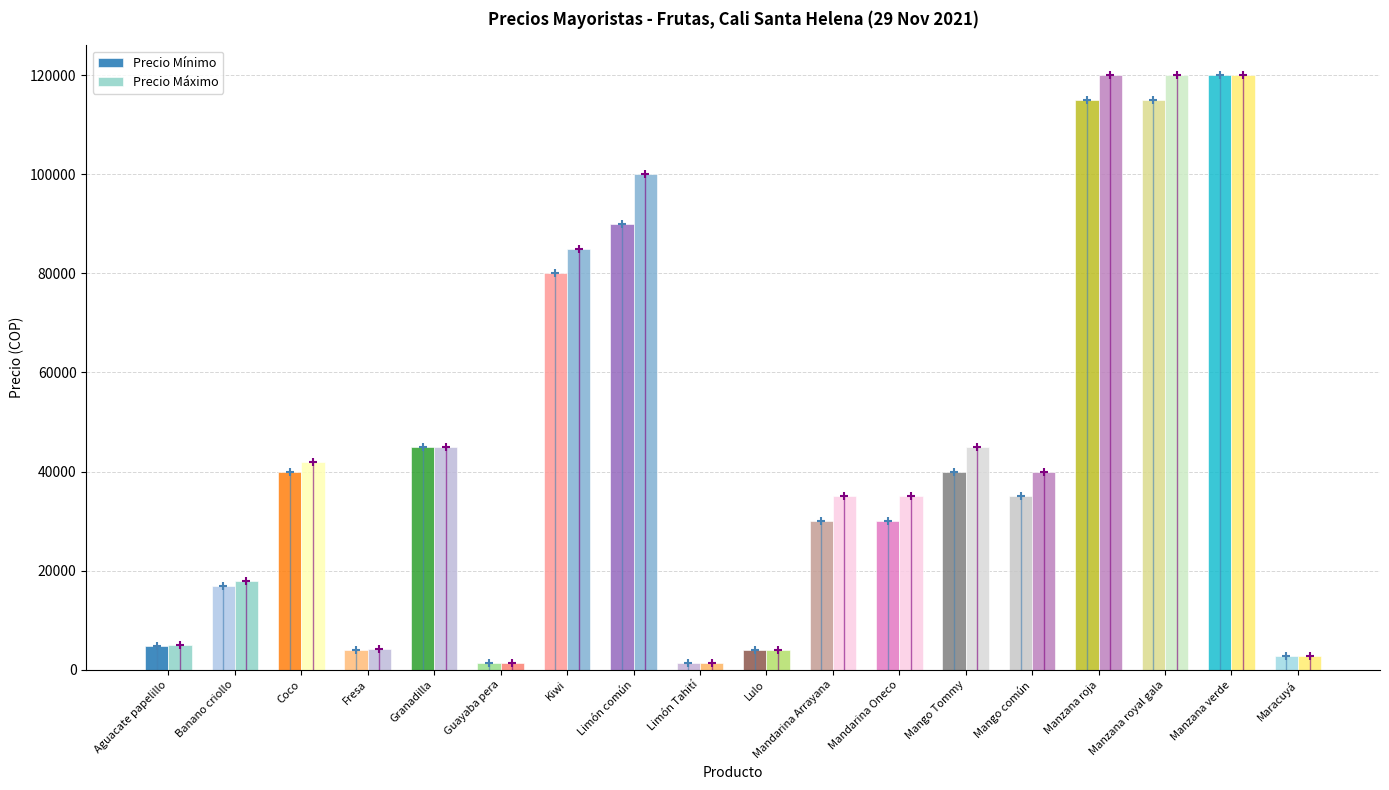

What is the value of the Precio Máximo bar at the 15th from the left?

120000